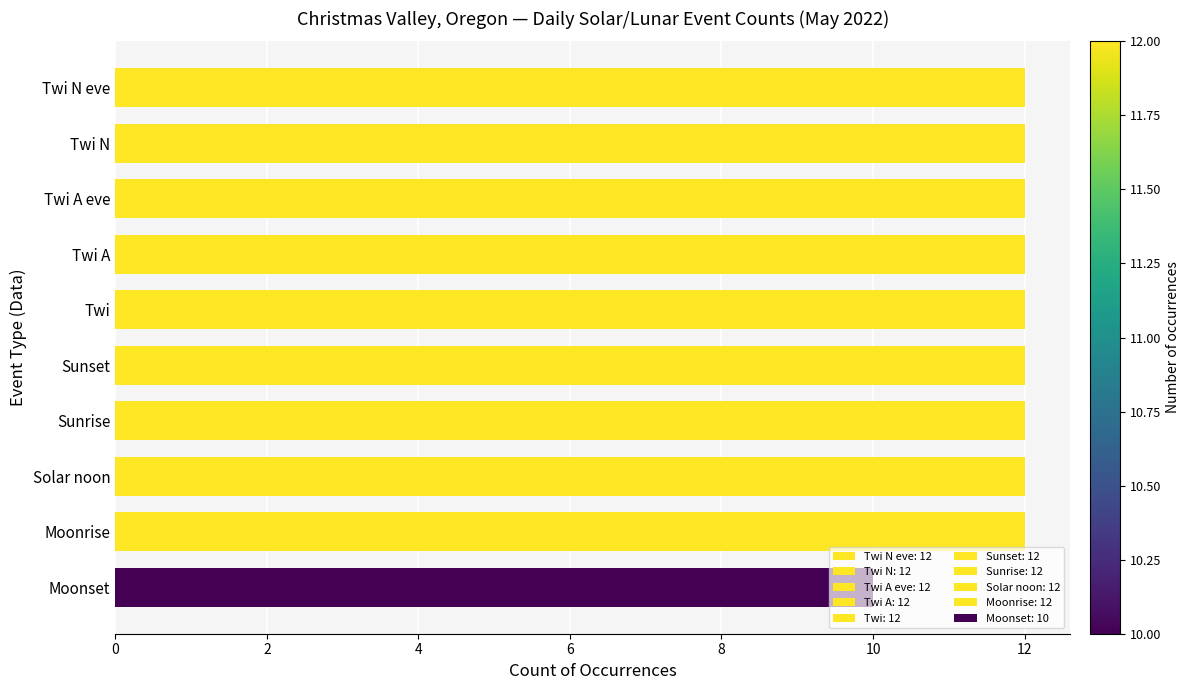

The chart shows a value of 15 at Moonset. True or false?

False